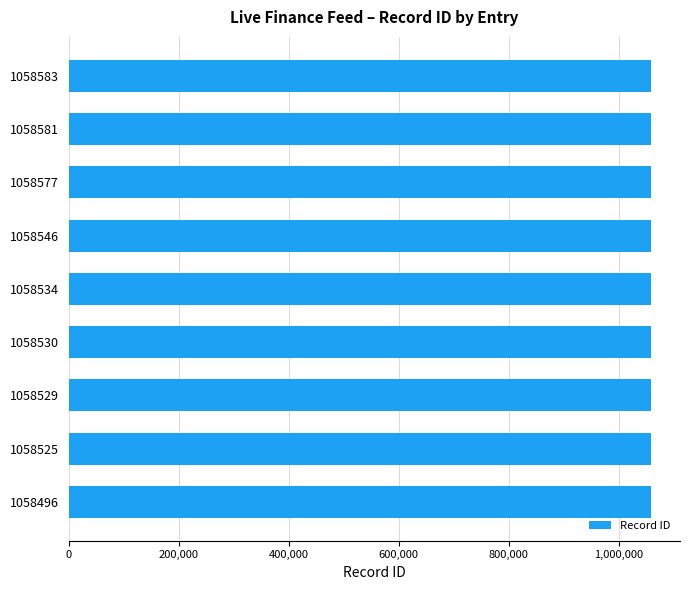

The value at 1058529 is 1058529. True or false?

True